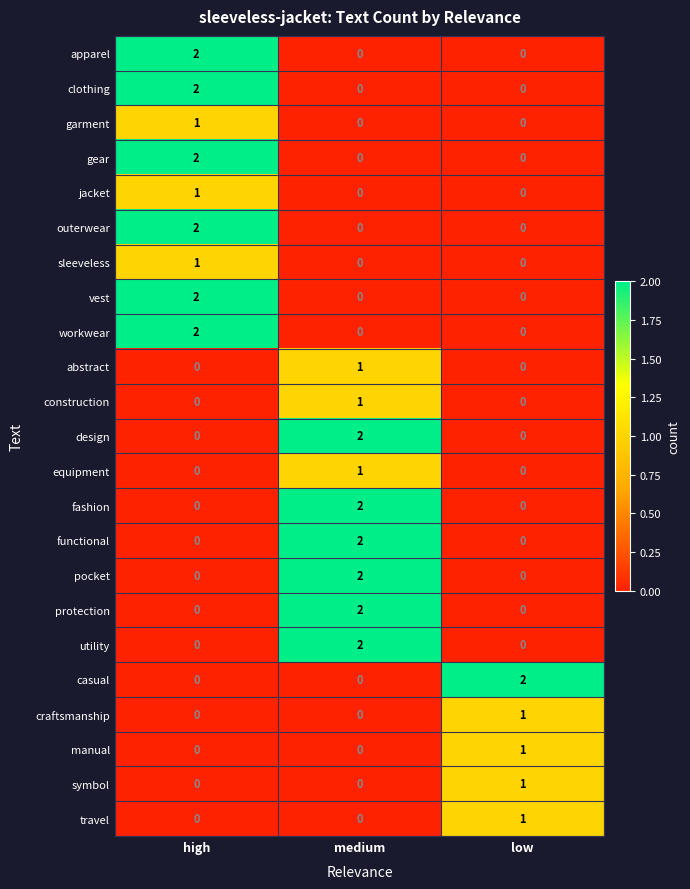

The outerwear series shows 0 at low. True or false?

True